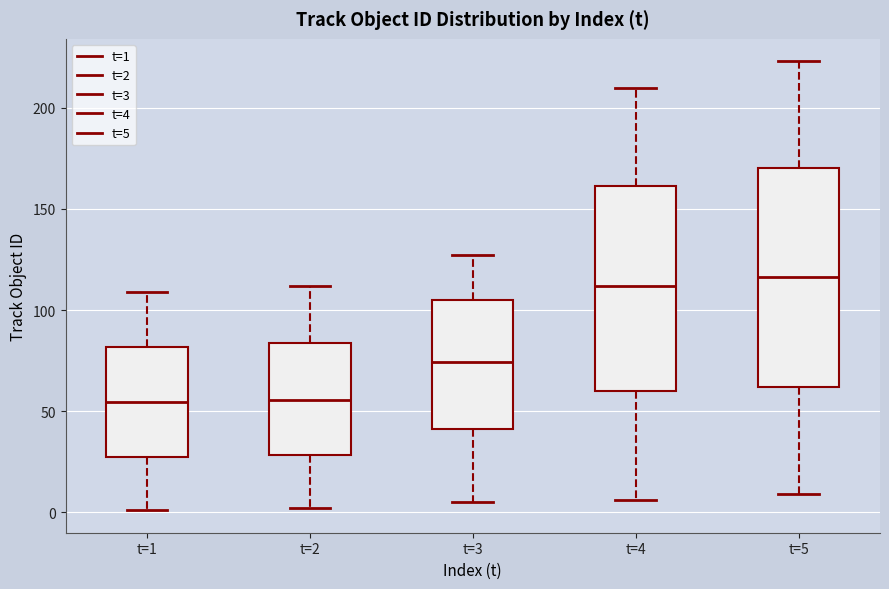

Where does the median line of the box for t=4 sit on the y-axis? The values are not printed on the chart, so give them approximately, as read against the axis.

110